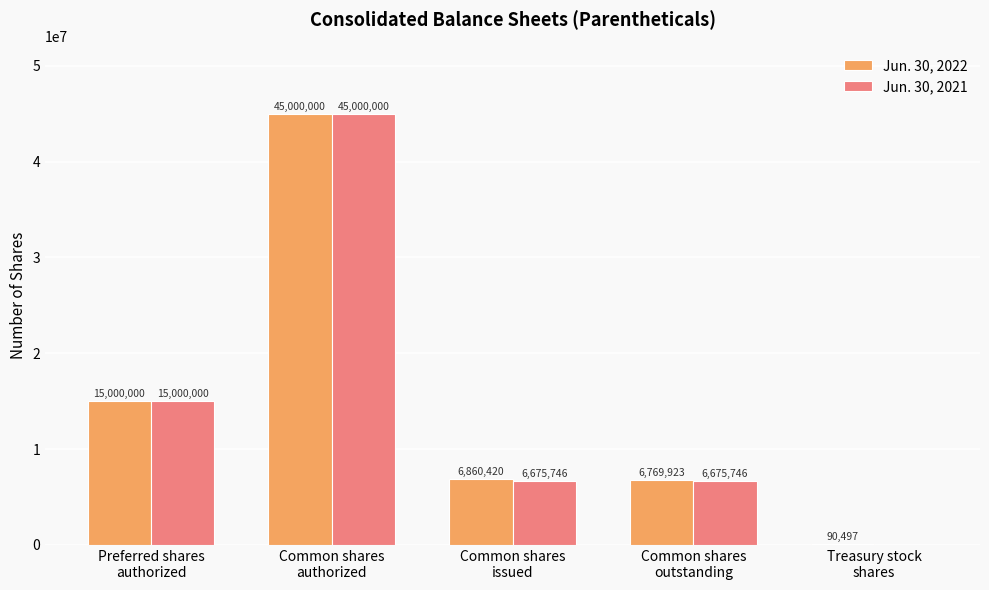

How many Jun. 30, 2021 values are between 6675746 and 15000000?

3